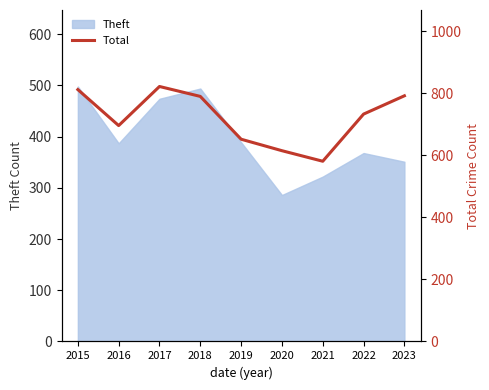

What is the value of the 1st point from the left?

812